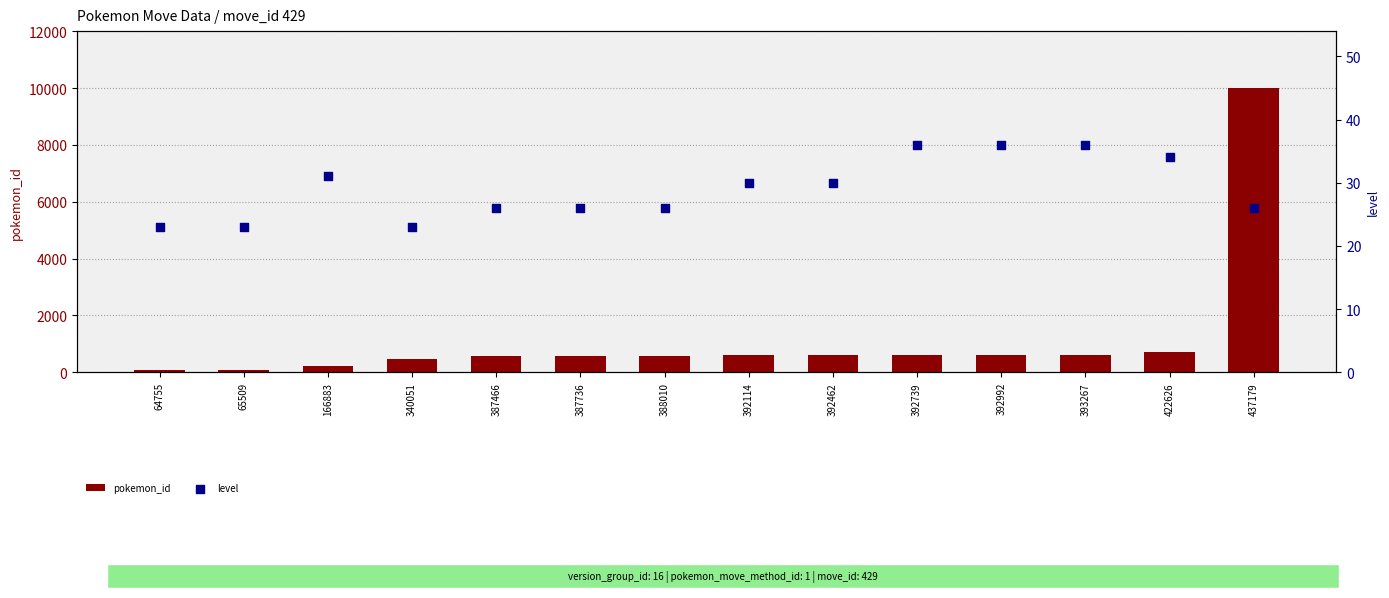

Which series has the largest Y range (max minus min)?

pokemon_id